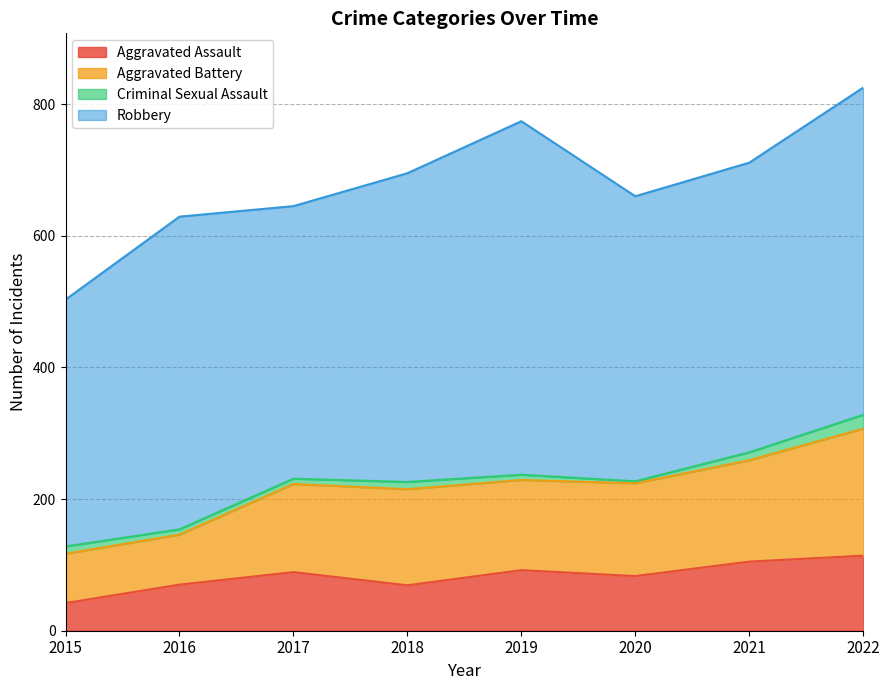

Rank the series by their maximum value, from highest to lowest.

Robbery, Aggravated Battery, Aggravated Assault, Criminal Sexual Assault